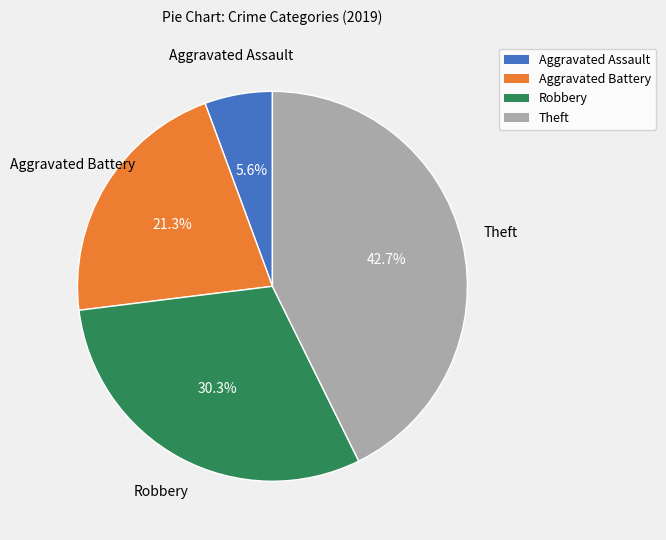

True or false: Aggravated Assault accounts for 6% of the total.

True